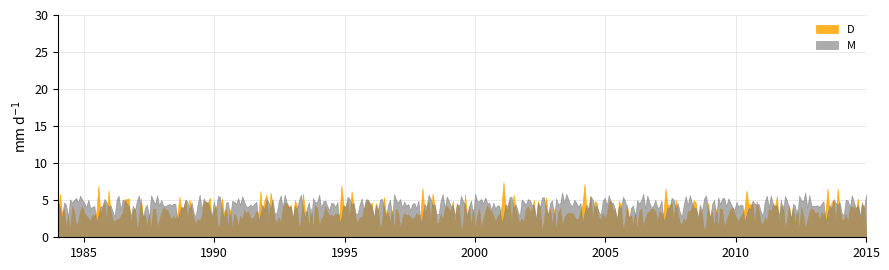

What is the lowest value of the M series?

1.8